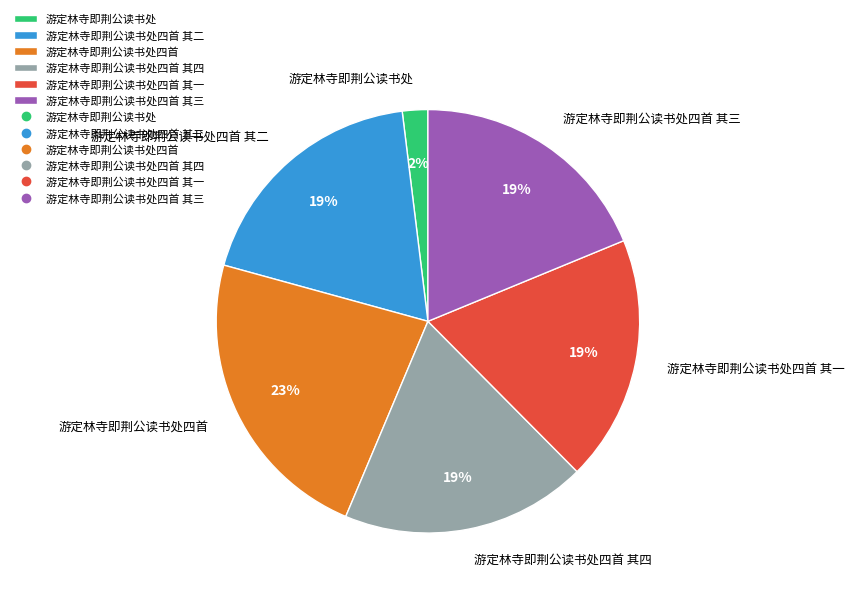

What percentage is the 游定林寺即荆公读书处四首 其一 slice, to the nearest percent?

19%